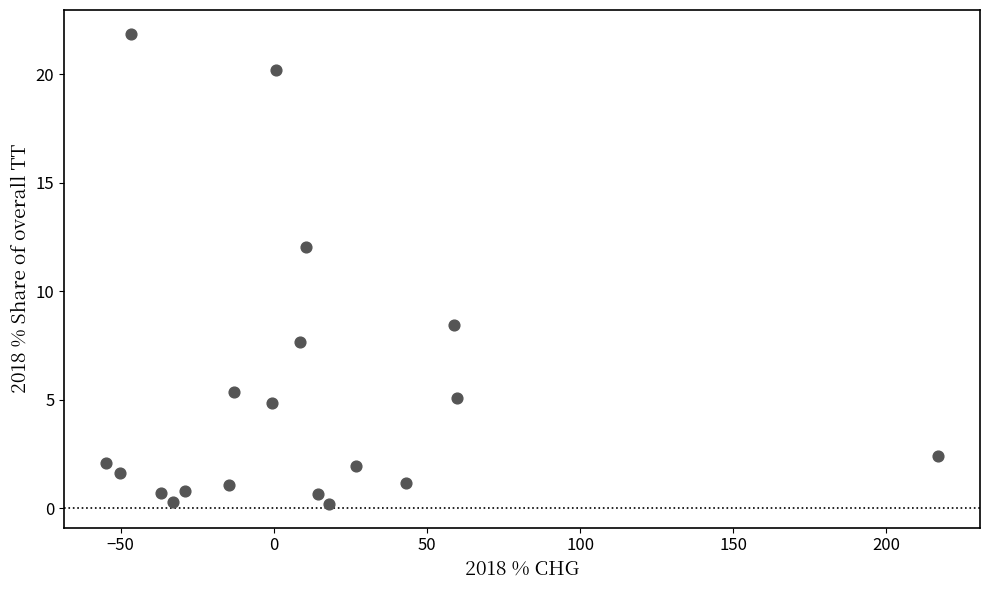

What Y value in the scatter plot is closest to 11?

12.0